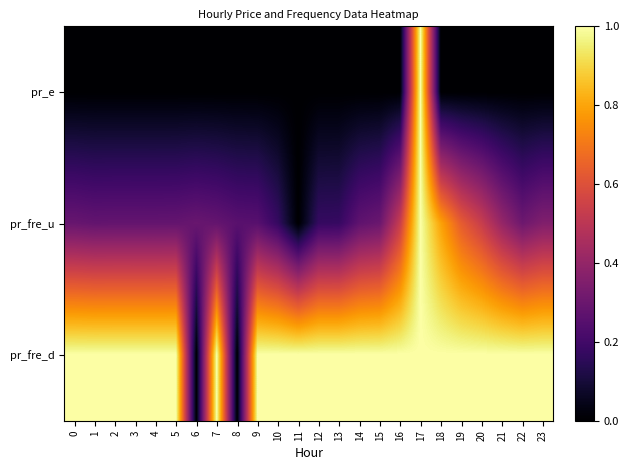

List the series in order of their overall mean, highest first.

pr_fre_d, pr_fre_u, pr_e